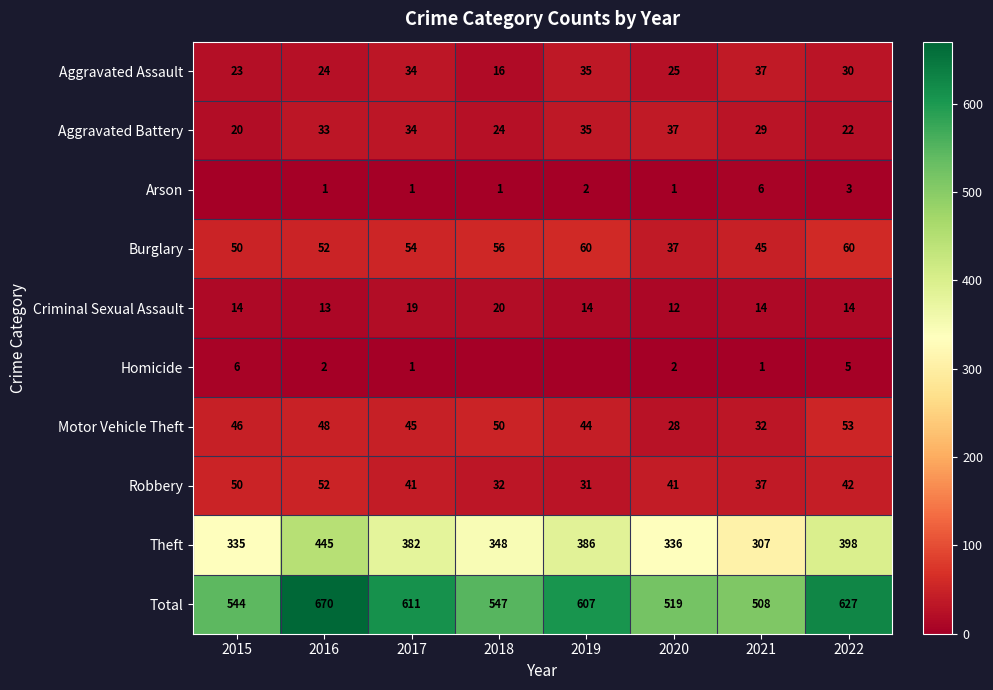

Is it true that Aggravated Battery equals 36 at 2015?

False